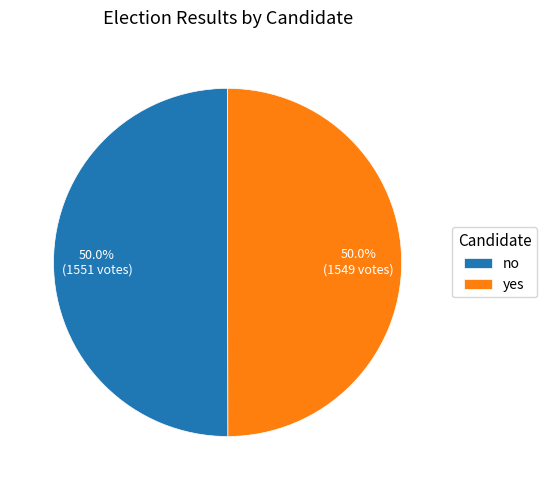

The no slice represents 45% of the pie. True or false?

False